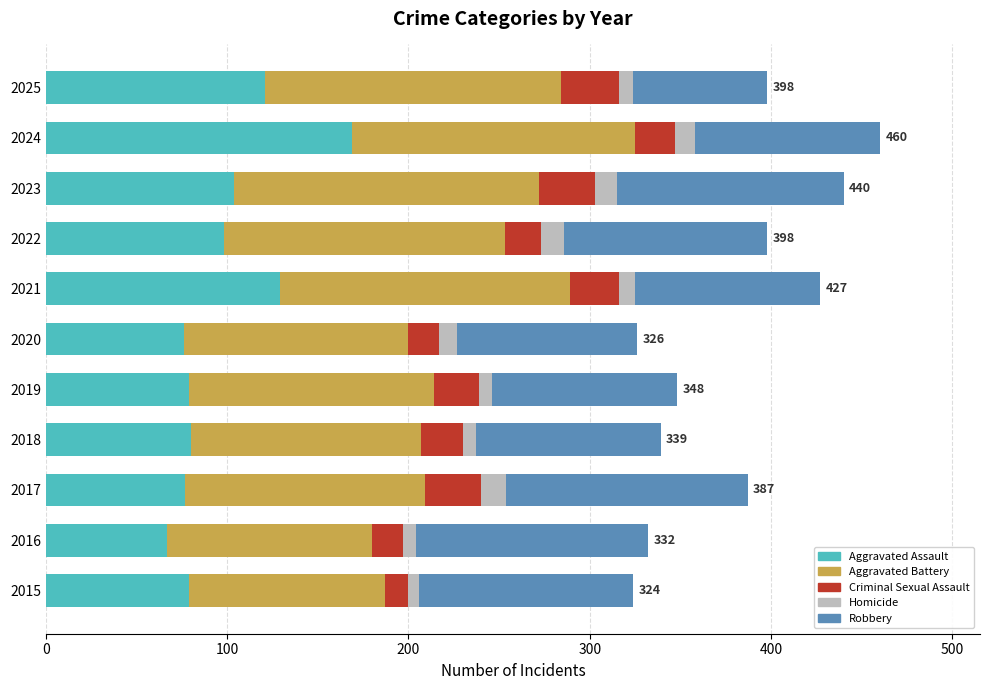

The value of Aggravated Assault at 2022 is 59. True or false?

False